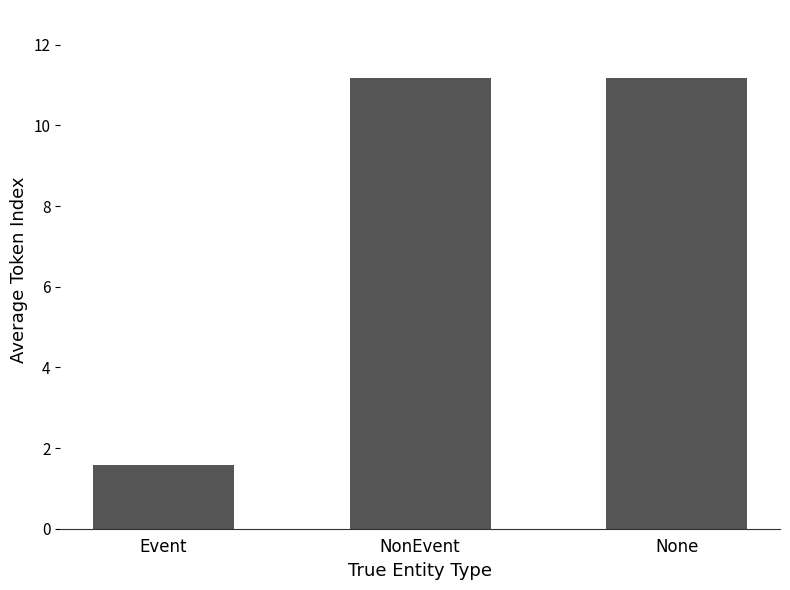

How many series are shown in this chart?

1